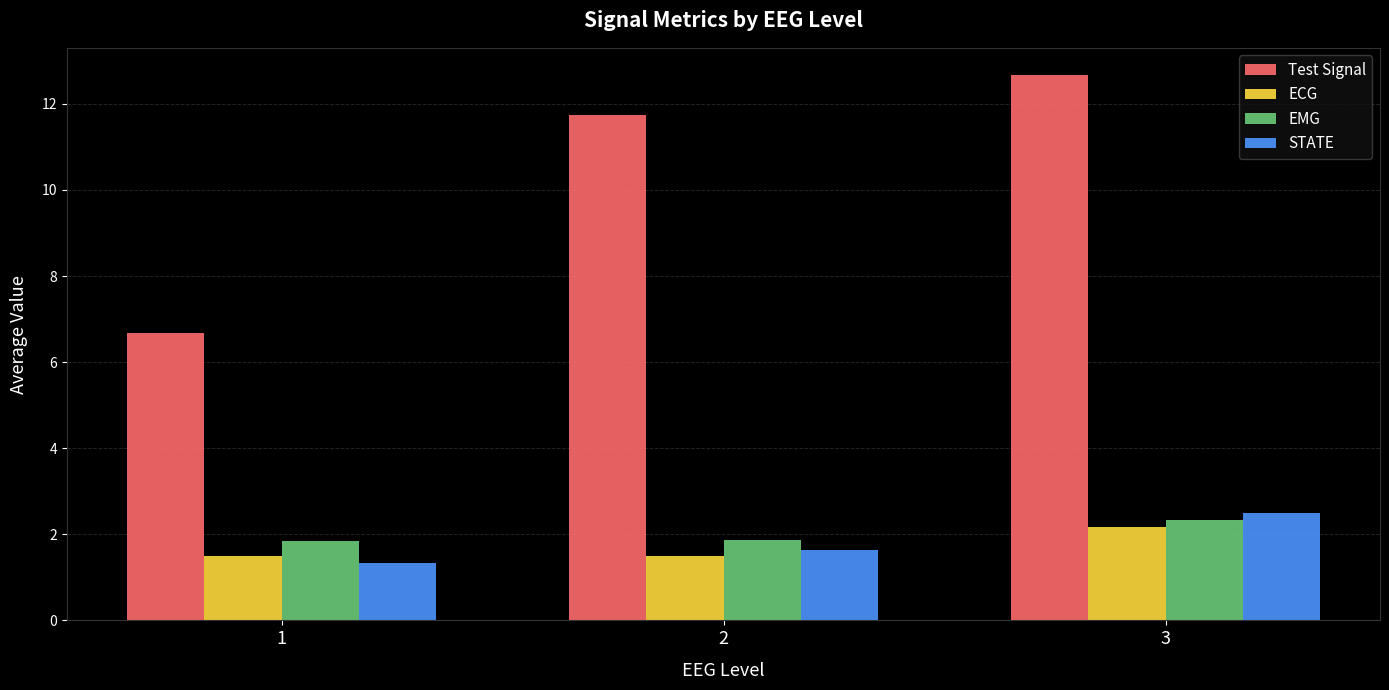

At which category is the sum across all series the highest?

3